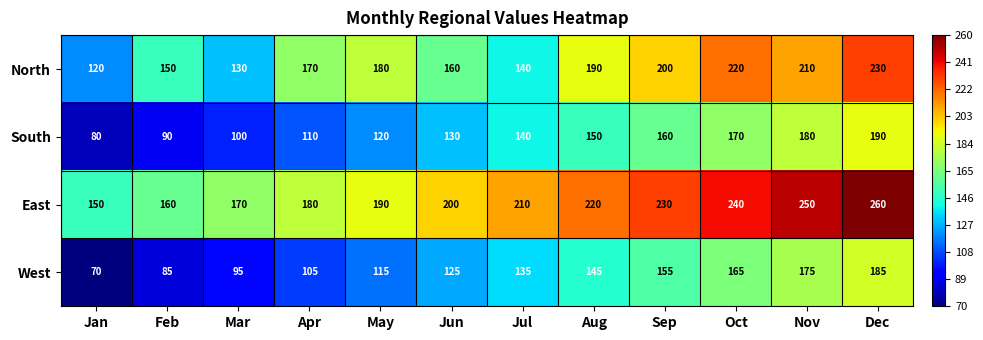

What value does the South series have at Oct, to the nearest 5?

170